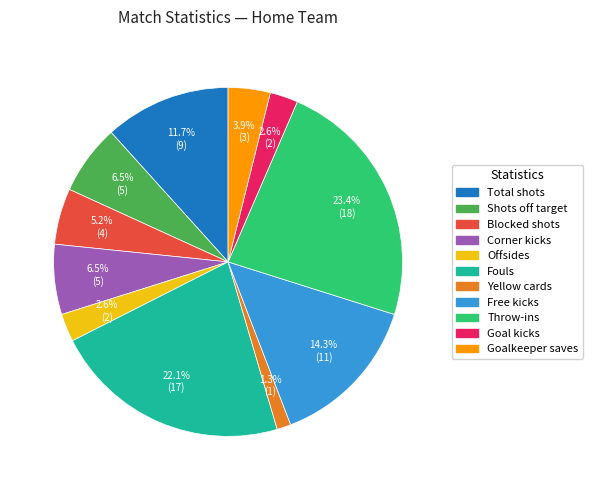

Is there a majority slice in this chart?

No